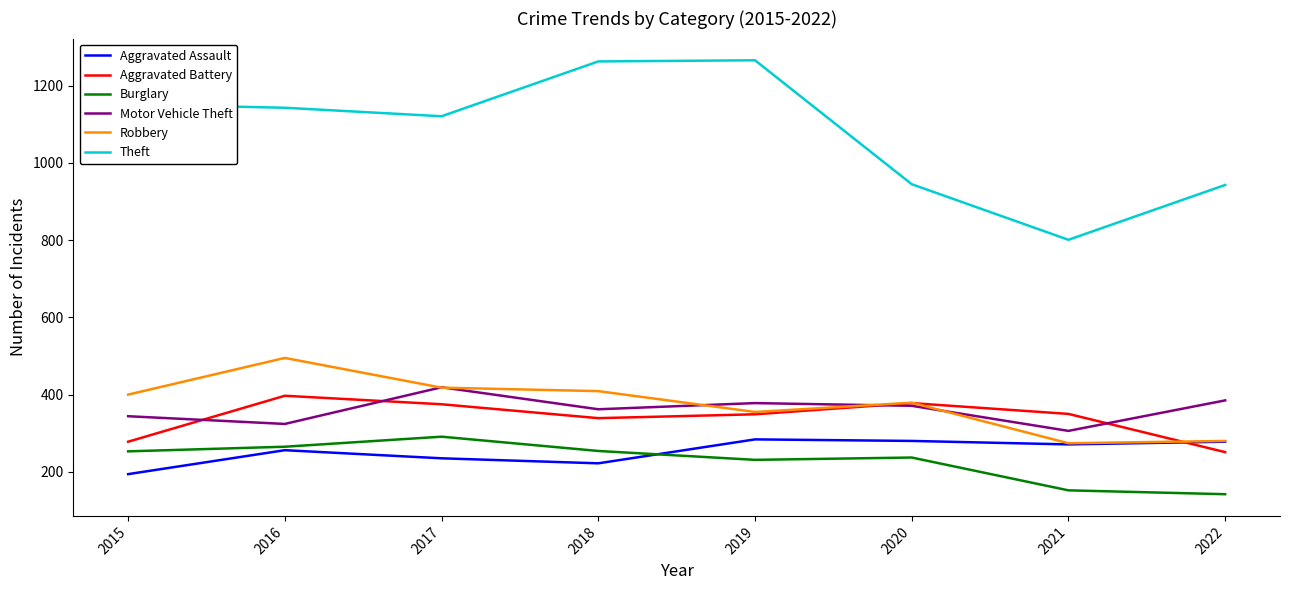

Is the value of Theft at 2017 greater than the value of Burglary at 2016?

Yes